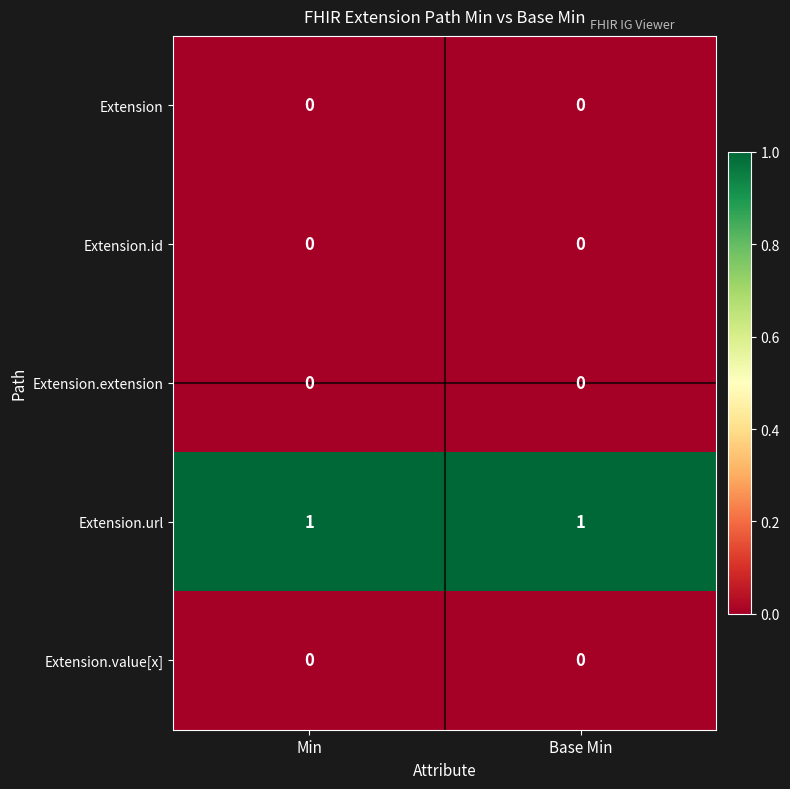

What is the spread (max minus min) of values at Base Min?

1